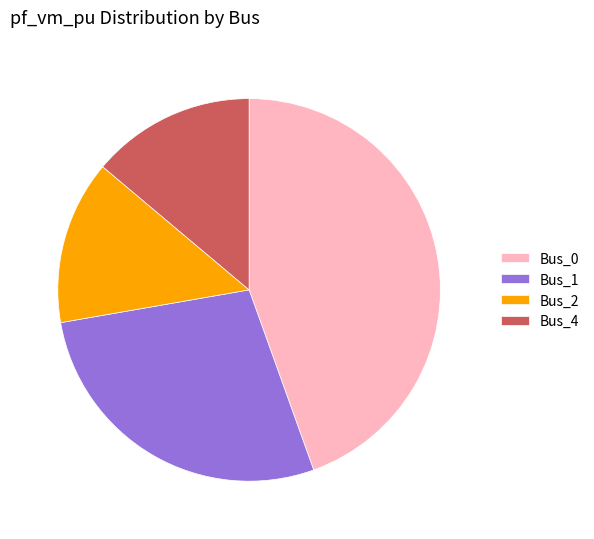

The Bus_0 slice represents 52% of the pie. True or false?

False